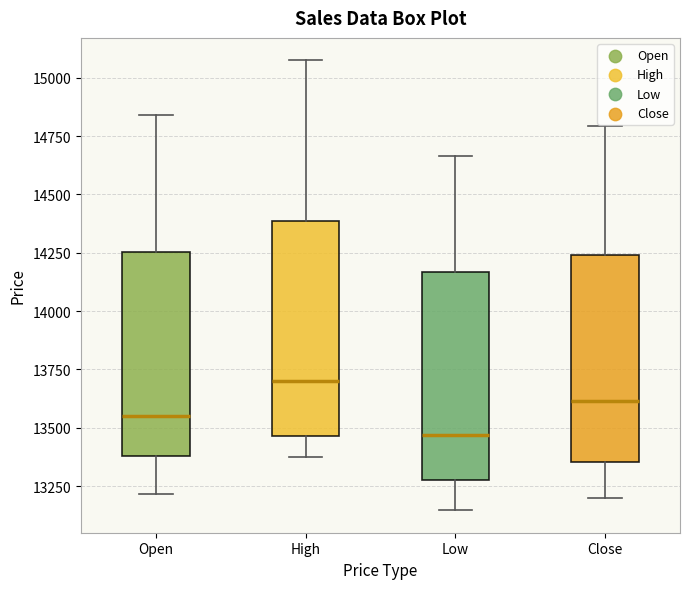

Reading left to right, read every box against the y-axis: the position of its median line, the range the box covers, and the ends of its whiskers. The values are not printed on the chart, so give them approximately, as read against the axis.

Open: median 13550, box 13400 to 14250, whiskers 13200 to 14850
High: median 13700, box 13450 to 14400, whiskers 13400 to 15050
Low: median 13450, box 13250 to 14150, whiskers 13150 to 14650
Close: median 13600, box 13350 to 14250, whiskers 13200 to 14800